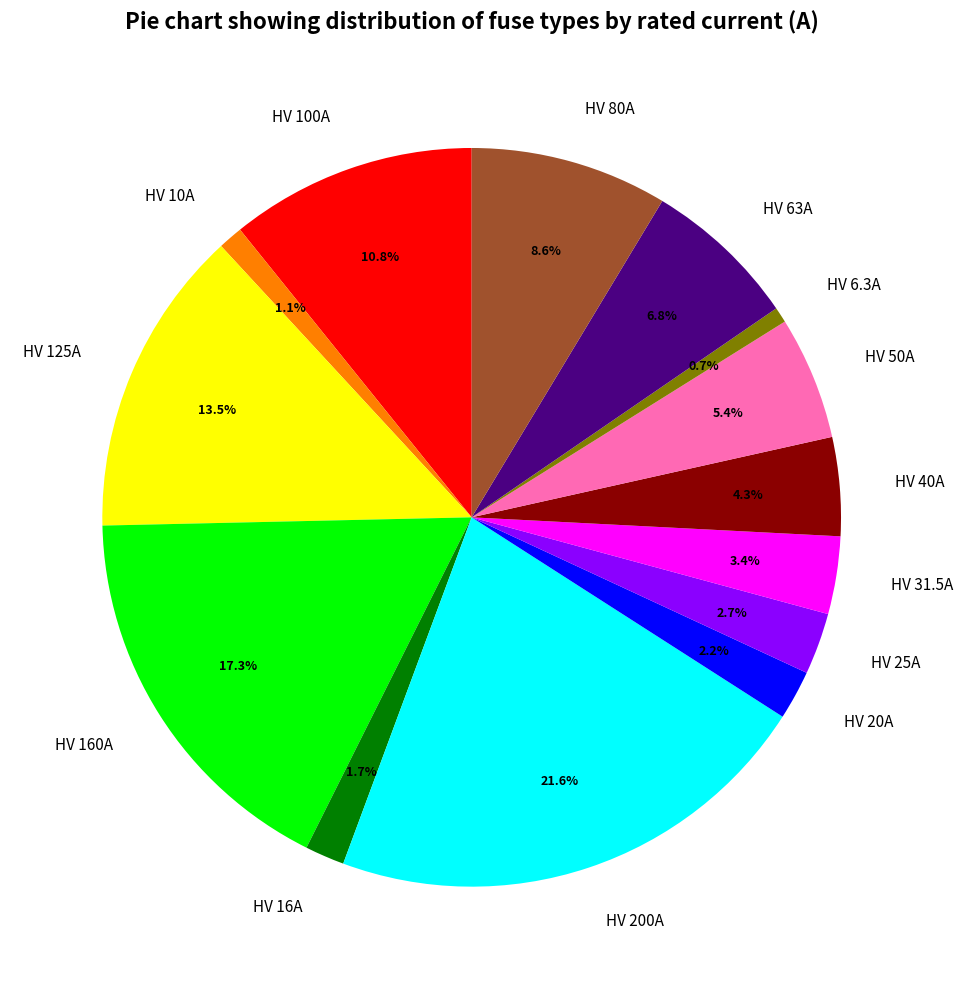

Which slice is the largest?

HV 200A